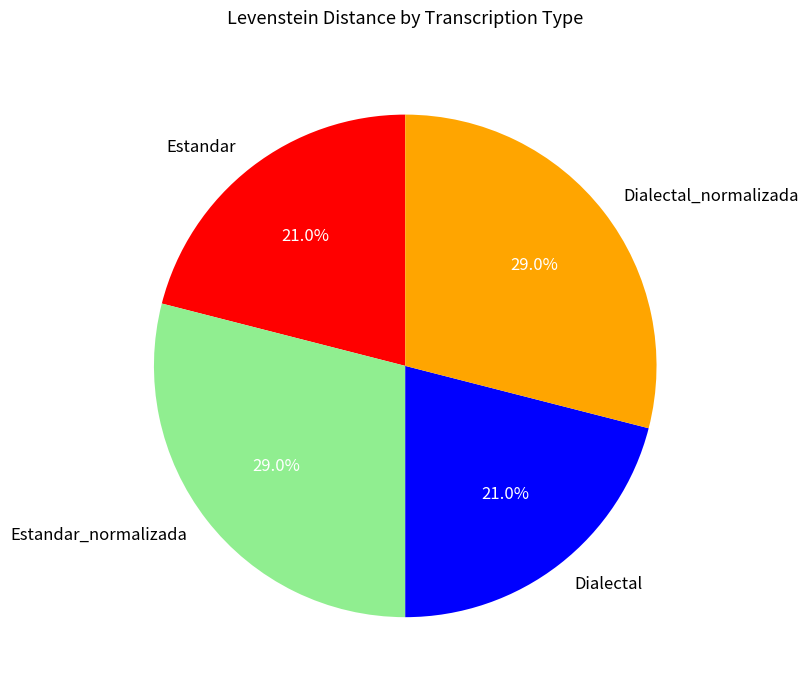

Combined, what portion of the pie is Estandar_normalizada and Dialectal?

50.0%